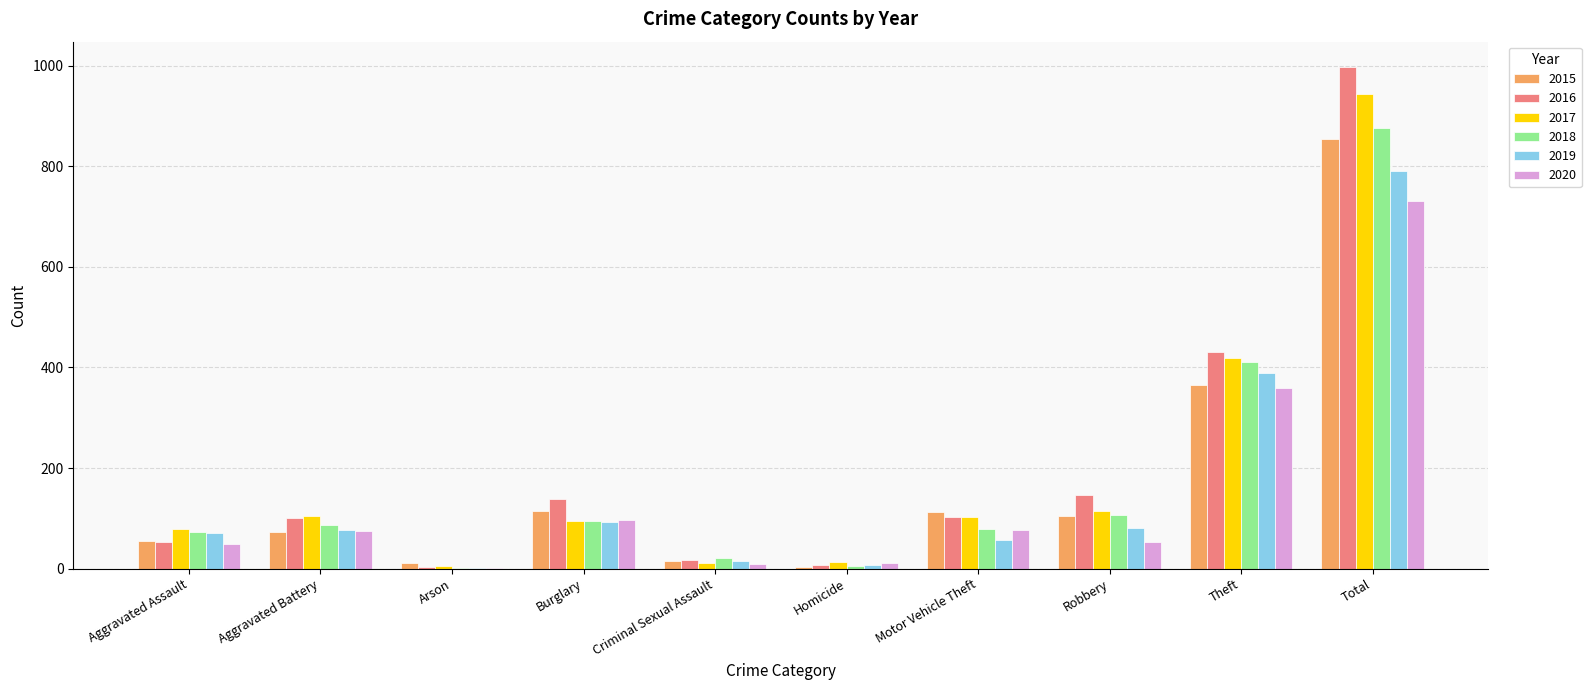

What is the approximate value of 2020 at Motor Vehicle Theft?

77